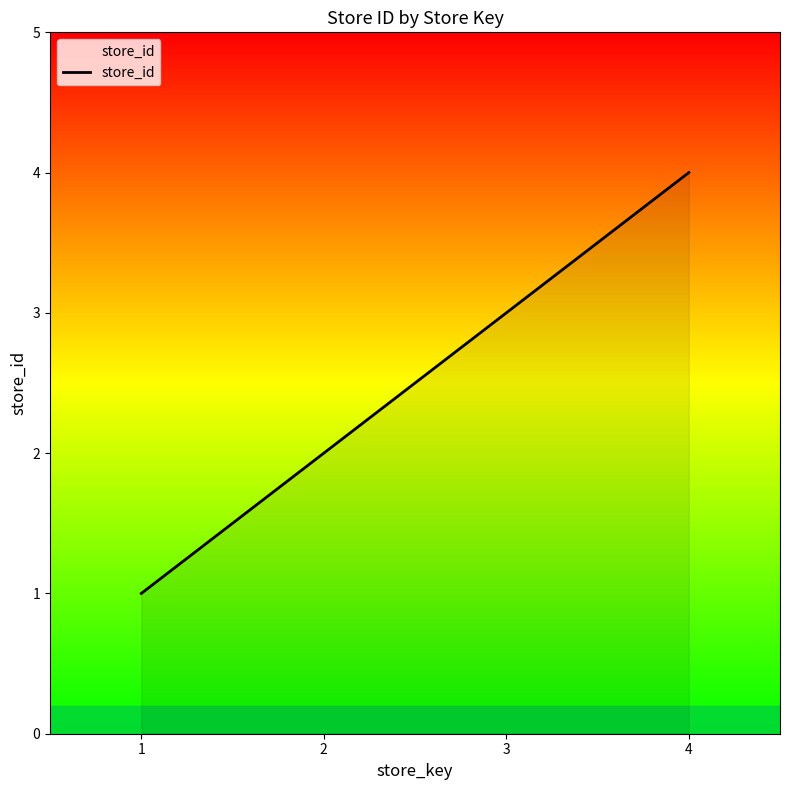

What is the change in value from 1 to 3?

+2